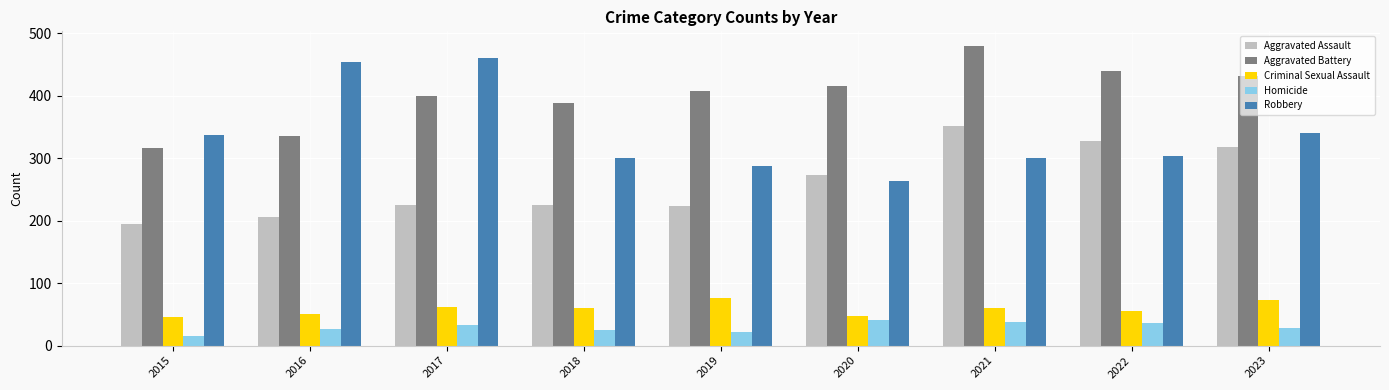

What is the value of the Homicide bar at the 1st from the left?

15